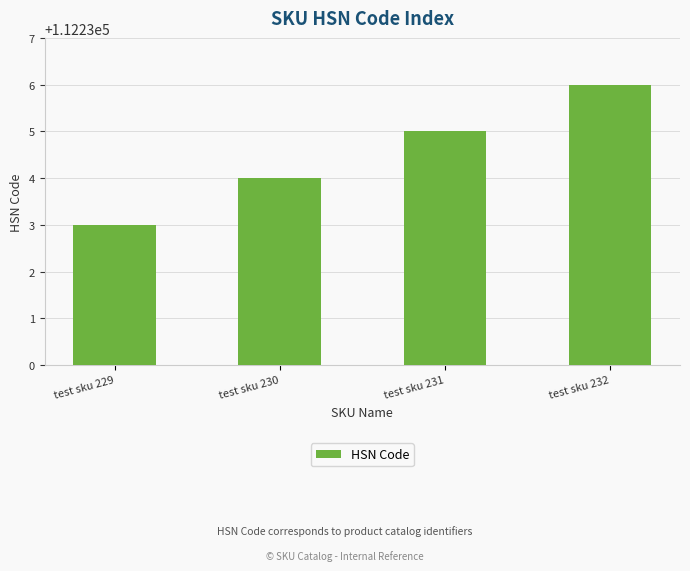

How many series are shown in this chart?

1